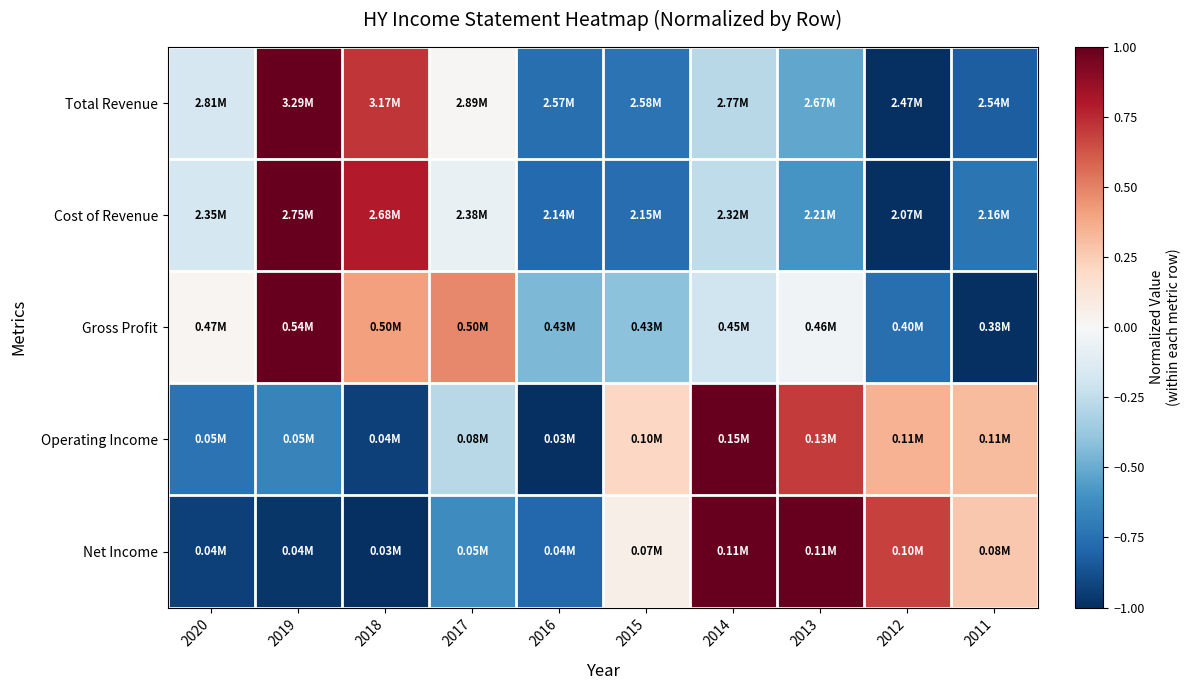

Reading right to left, extract all data points from this chart.

Total Revenue: 2011=-0.8	2012=-1.0	2013=-0.5	2014=-0.3	2015=-0.7	2016=-0.8	2017=0.0	2018=0.7	2019=1.0	2020=-0.2
Cost of Revenue: 2011=-0.7	2012=-1.0	2013=-0.6	2014=-0.3	2015=-0.8	2016=-0.8	2017=-0.1	2018=0.8	2019=1.0	2020=-0.2
Gross Profit: 2011=-1.0	2012=-0.8	2013=-0.0	2014=-0.2	2015=-0.4	2016=-0.5	2017=0.5	2018=0.4	2019=1.0	2020=0.0
Operating Income: 2011=0.3	2012=0.3	2013=0.7	2014=1.0	2015=0.2	2016=-1.0	2017=-0.3	2018=-0.9	2019=-0.7	2020=-0.7
Net Income: 2011=0.3	2012=0.7	2013=1.0	2014=1.0	2015=0.1	2016=-0.8	2017=-0.6	2018=-1.0	2019=-1.0	2020=-0.9